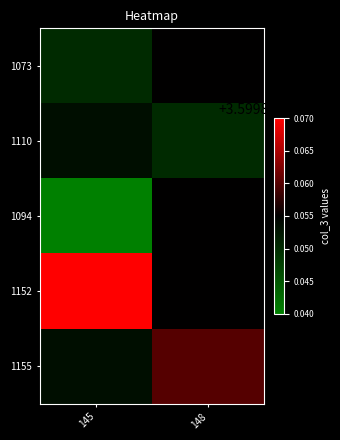

Reading right to left, list all the values displayed in this chart.

1073: 148=3599.9	145=3599.8
1110: 148=3599.8	145=3599.9
1094: 148=3599.9	145=3599.8
1152: 148=3599.9	145=3599.9
1155: 148=3599.9	145=3599.9